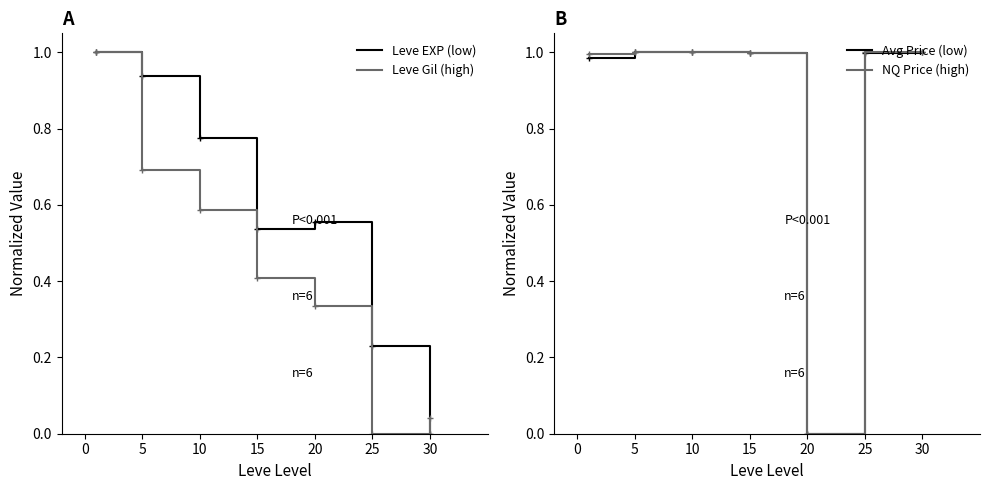

How many lines are shown in the chart?

4